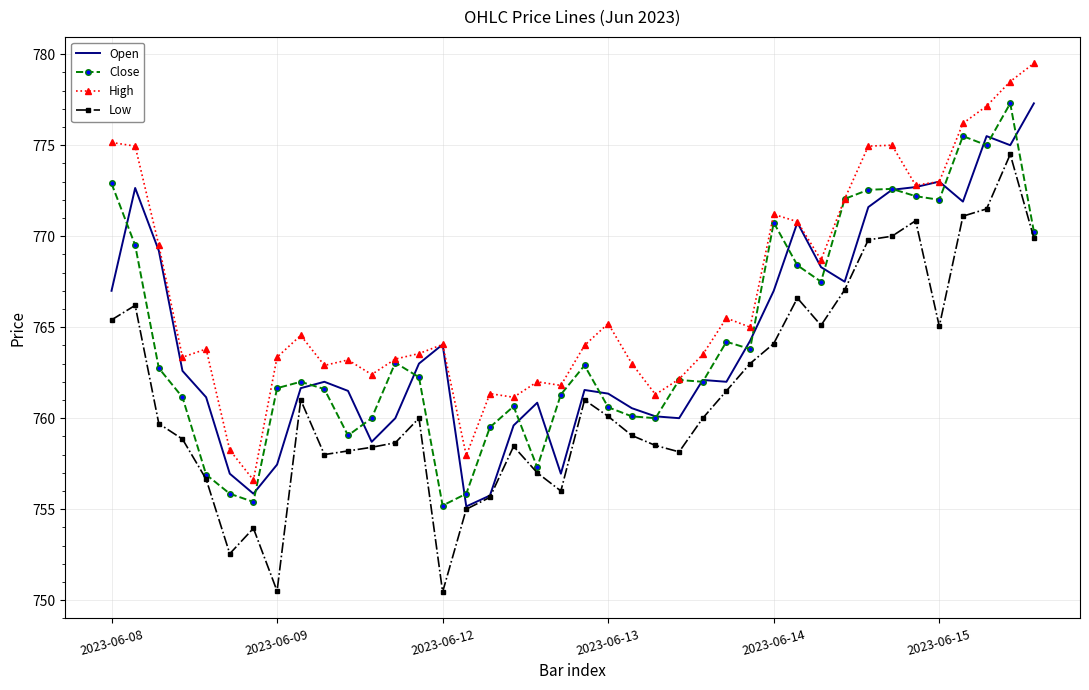

Which series has the largest total across all categories?

High